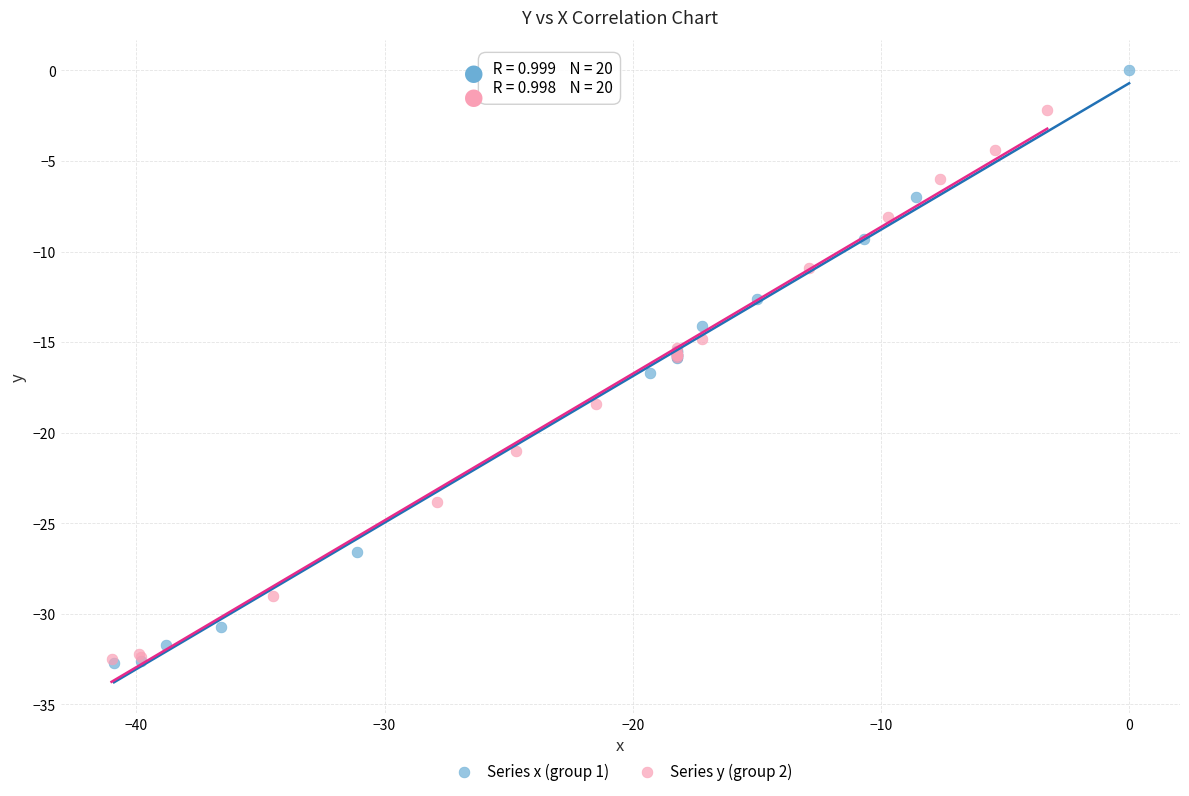

Which series reaches the maximum Y coordinate?

Series x (group 1)